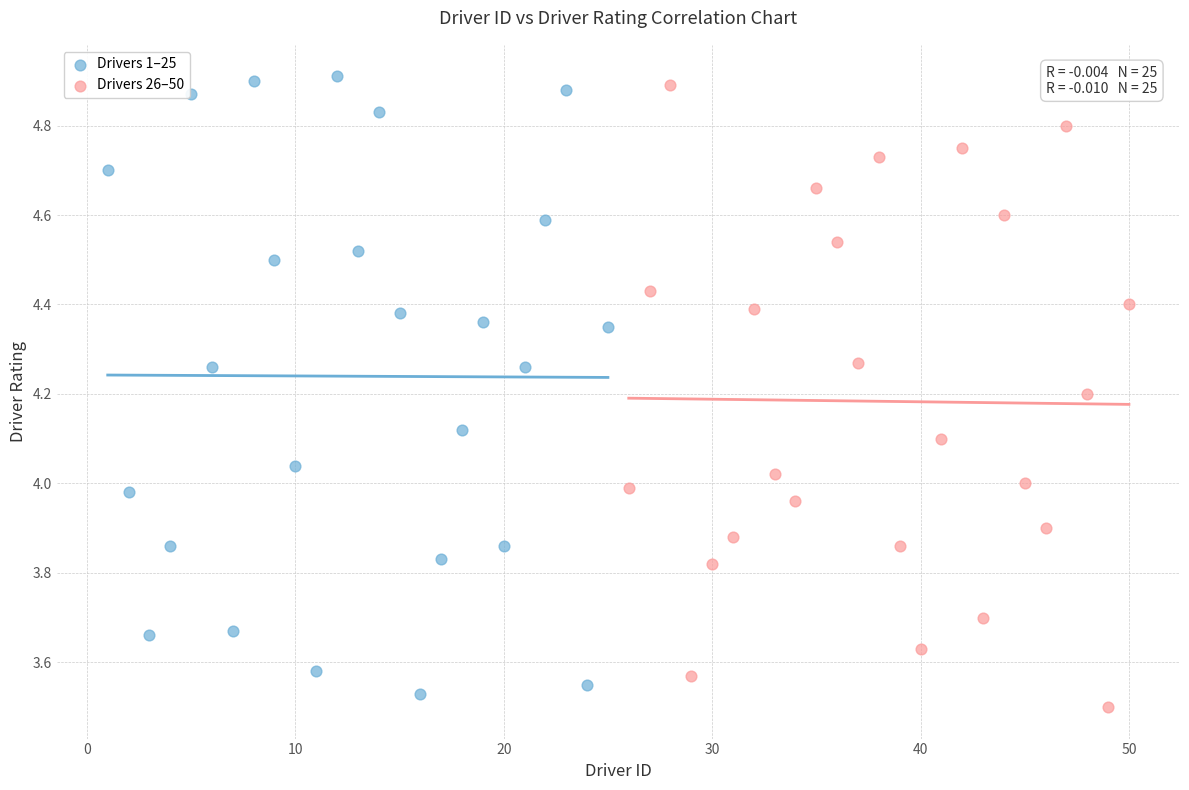

What are all the series names shown in the legend?

Drivers 1–25, Drivers 26–50